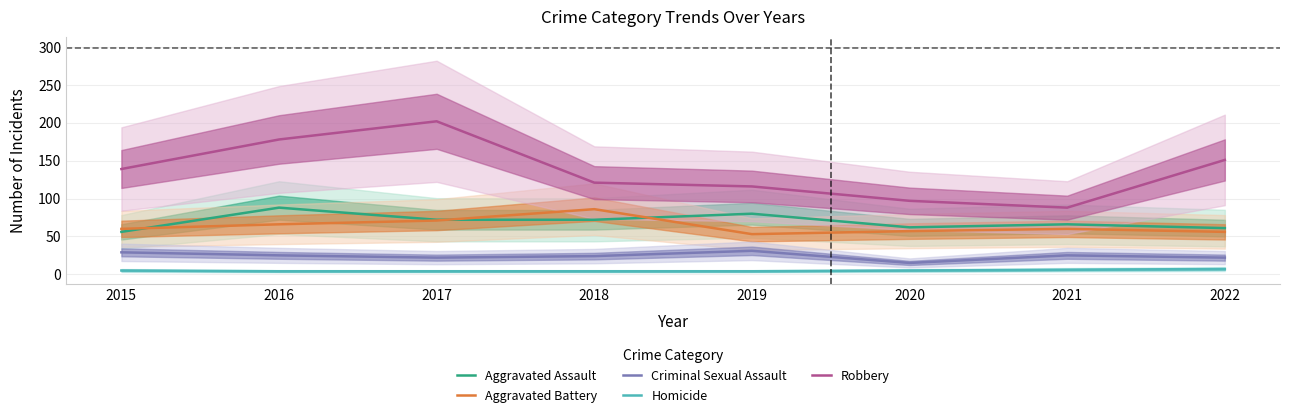

True or false: Homicide has more than 2 interior local peaks.

False